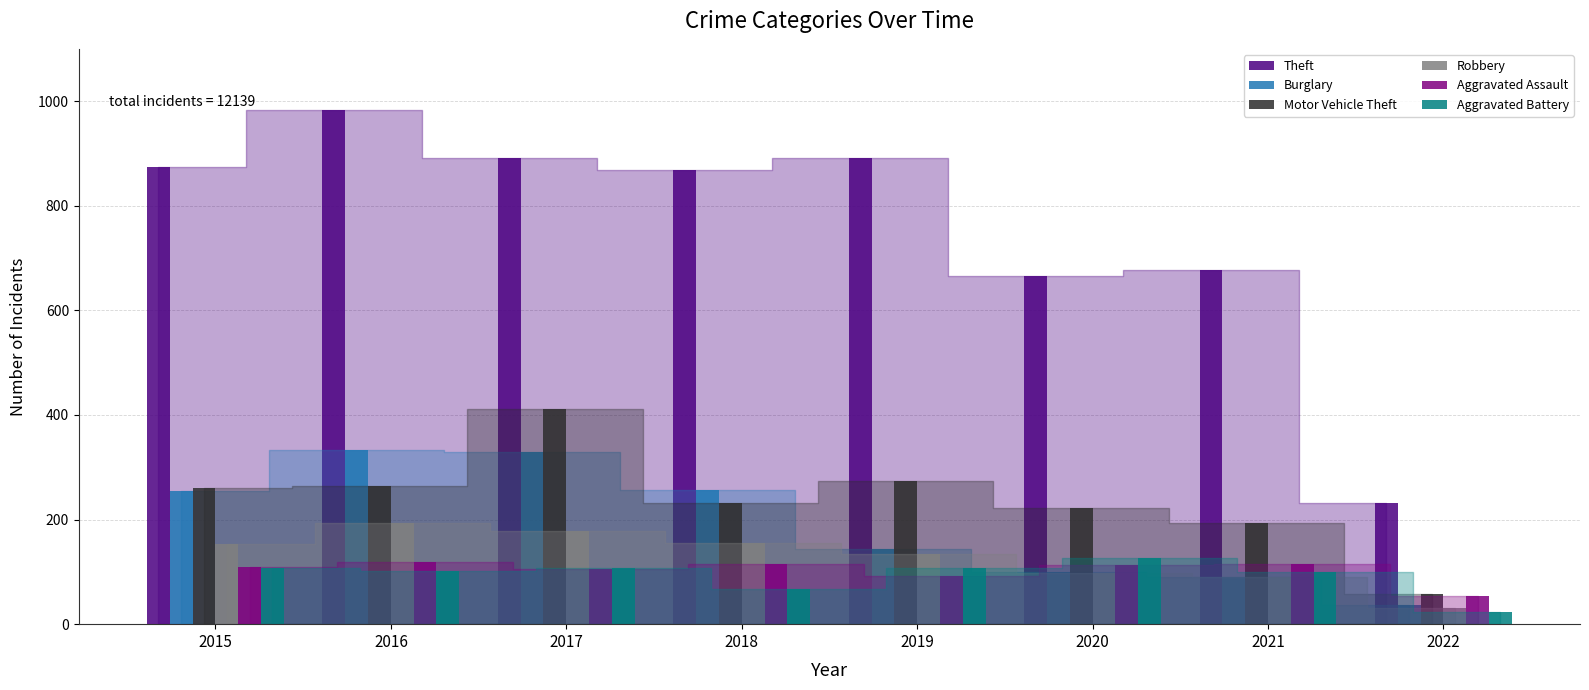

Which series has the largest total across all categories?

Theft